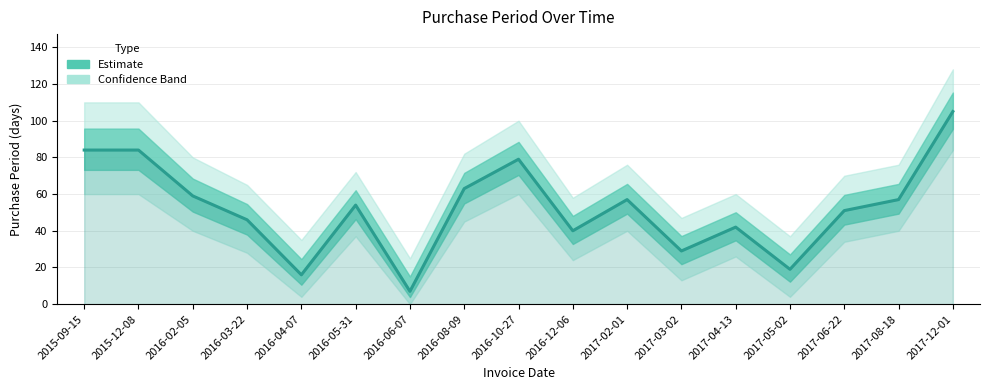

Rank the categories by value from lowest to highest.

2016-06-07, 2016-04-07, 2017-05-02, 2017-03-02, 2016-12-06, 2017-04-13, 2016-03-22, 2017-06-22, 2016-05-31, 2017-02-01, 2017-08-18, 2016-02-05, 2016-08-09, 2016-10-27, 2015-09-15, 2015-12-08, 2017-12-01